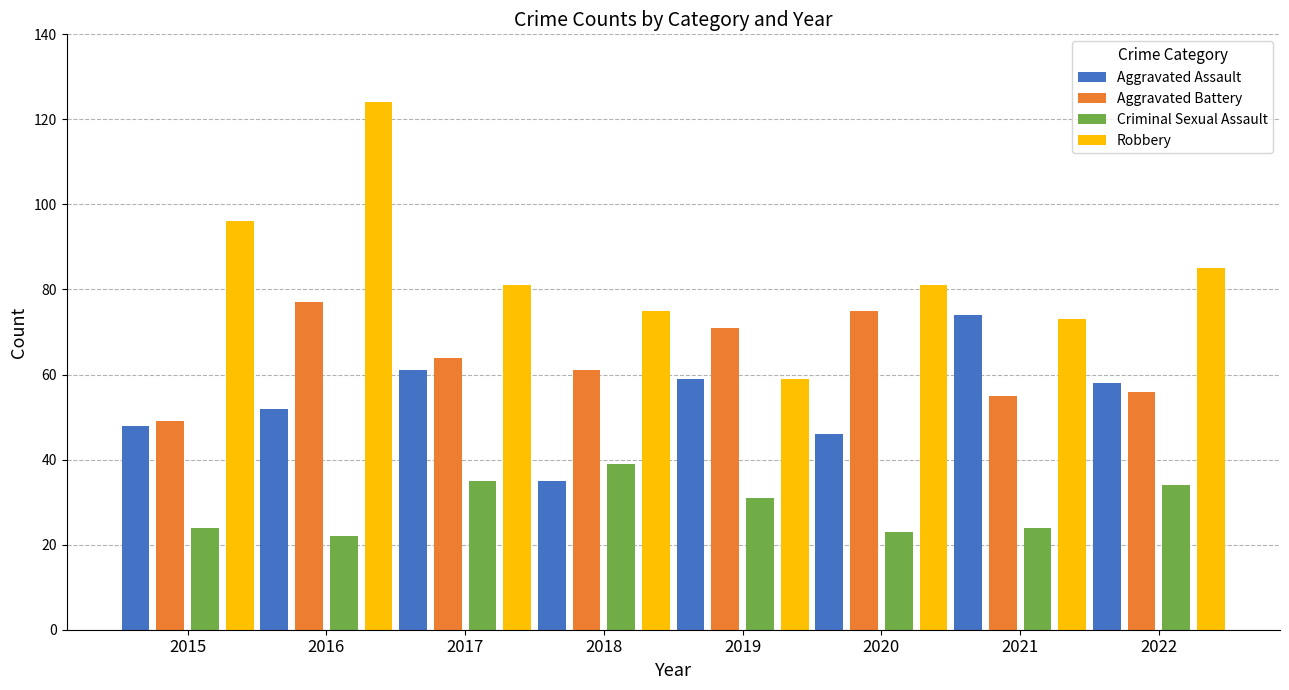

At which category does the chart reach its peak across all series?

2016